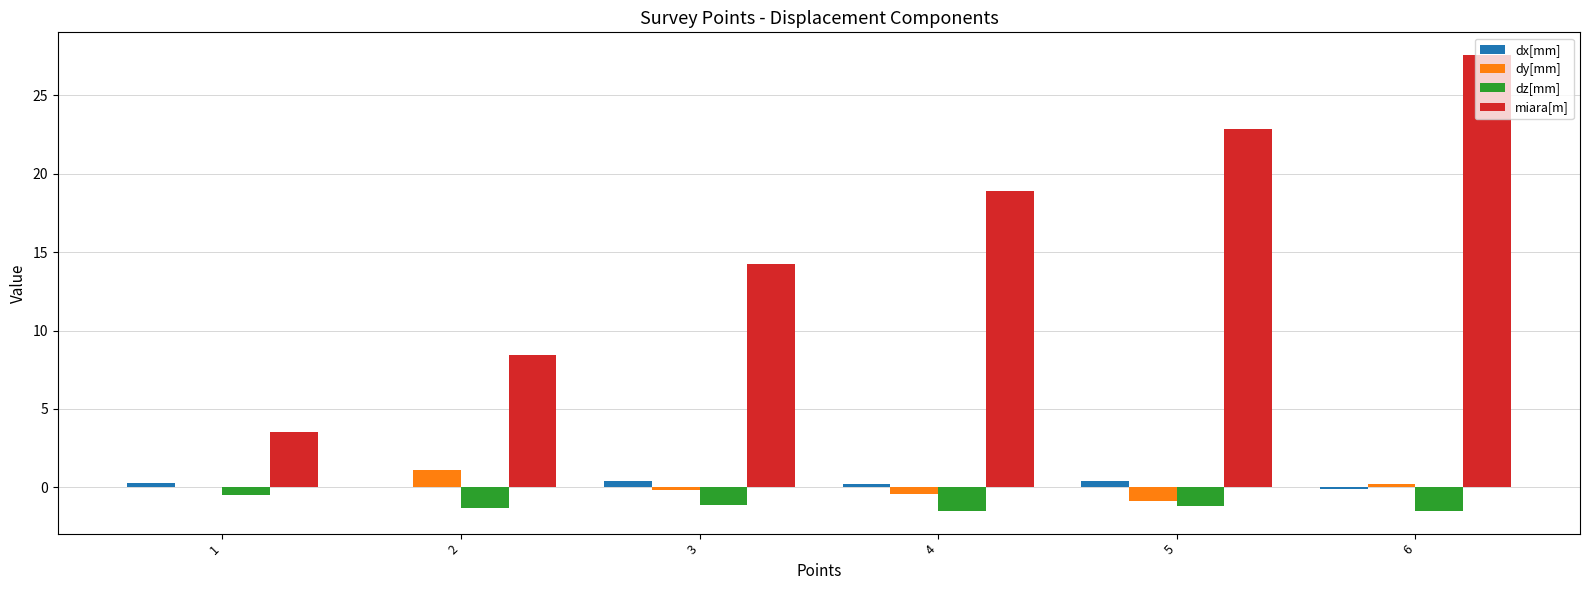

Which series has the largest total across all categories?

miara[m]